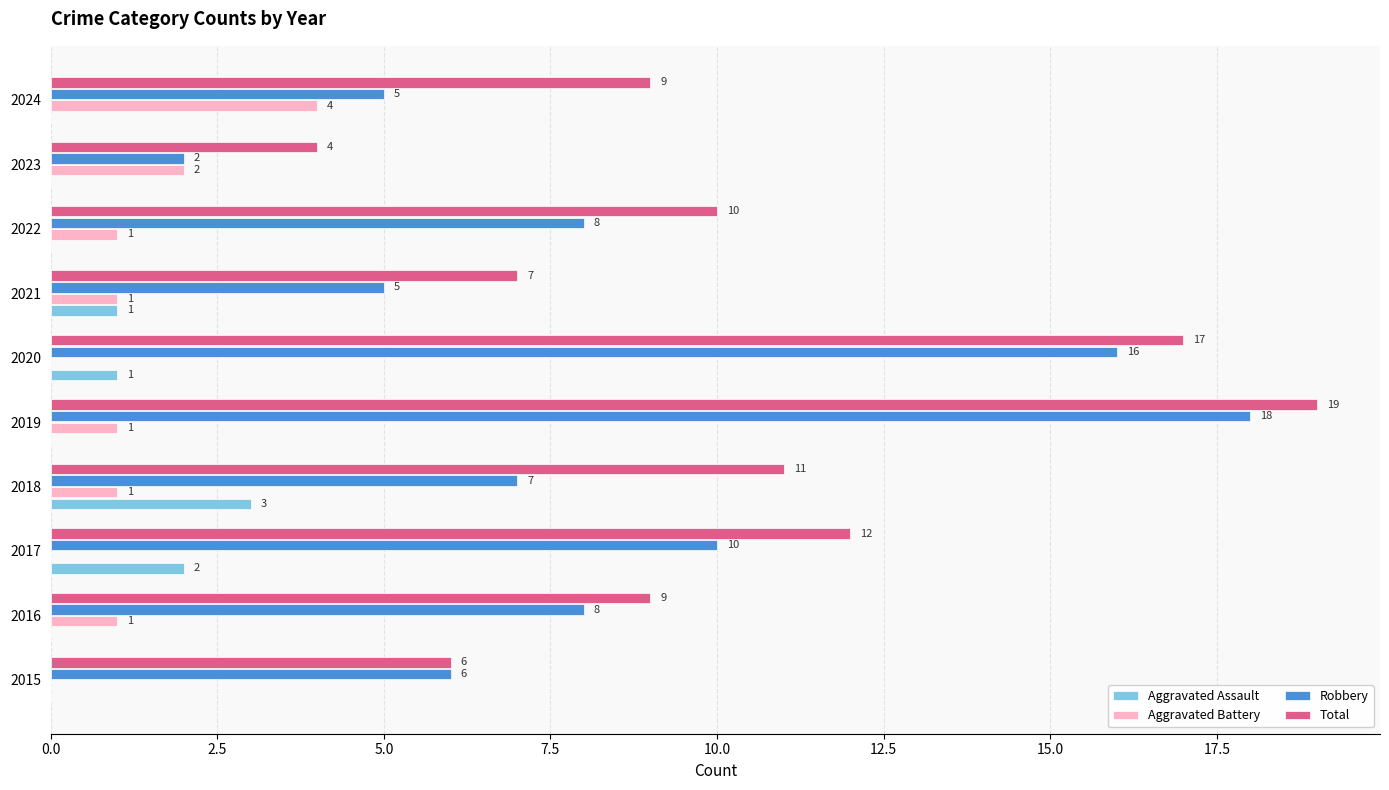

At which category is the sum across all series the highest?

2019